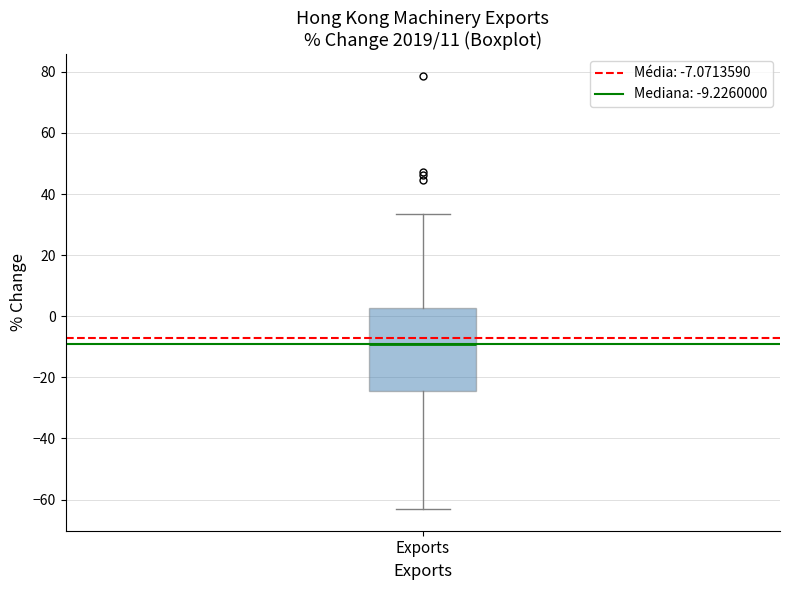

Where is the upper edge of the box for Exports on the y-axis? The values are not printed on the chart, so give them approximately, as read against the axis.

2